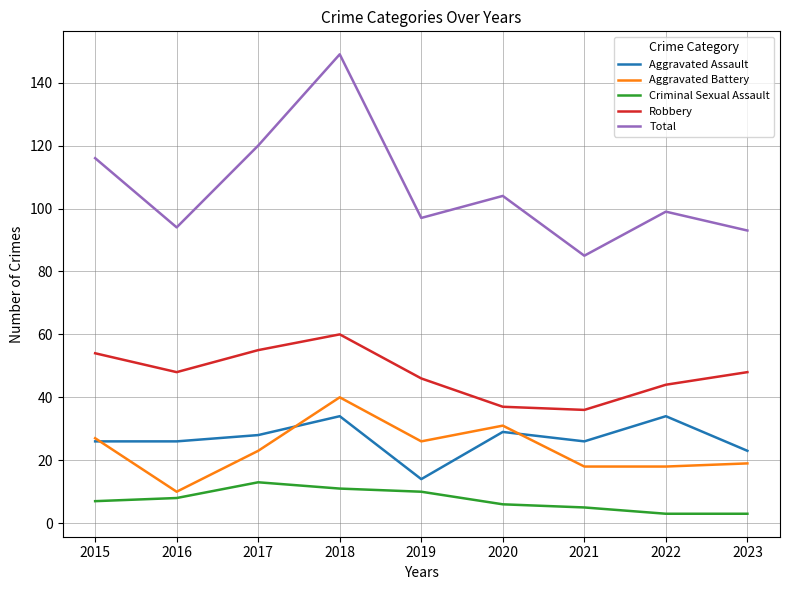

Reading left to right, list all the values displayed in this chart.

Aggravated Assault: 2015=26	2016=26	2017=28	2018=34	2019=14	2020=29	2021=26	2022=34	2023=23
Aggravated Battery: 2015=27	2016=10	2017=23	2018=40	2019=26	2020=31	2021=18	2022=18	2023=19
Criminal Sexual Assault: 2015=7	2016=8	2017=13	2018=11	2019=10	2020=6	2021=5	2022=3	2023=3
Robbery: 2015=54	2016=48	2017=55	2018=60	2019=46	2020=37	2021=36	2022=44	2023=48
Total: 2015=116	2016=94	2017=120	2018=149	2019=97	2020=104	2021=85	2022=99	2023=93